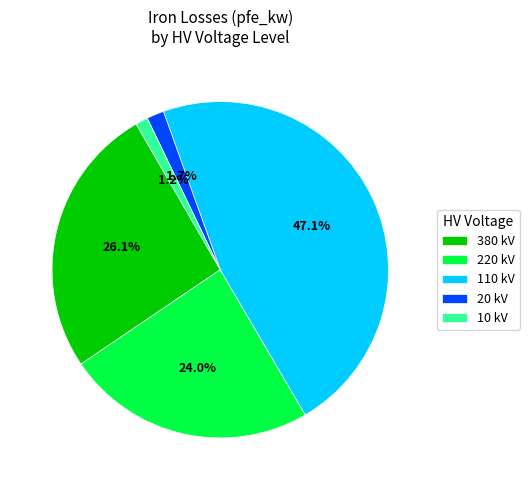

Is 380 kV the majority of the pie?

No